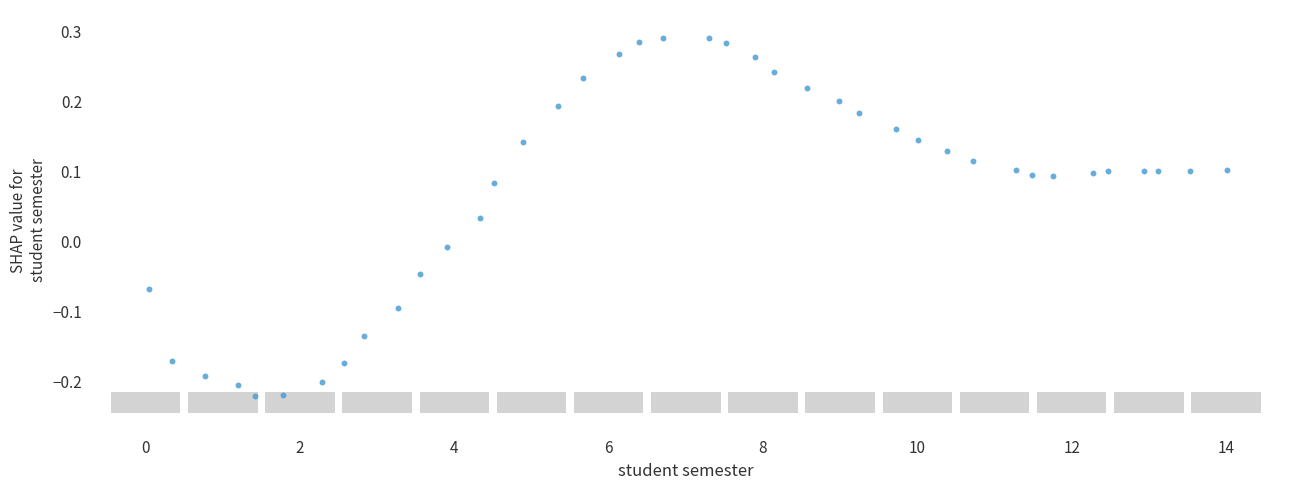

What is the range of X values (max minus min)?

14.0